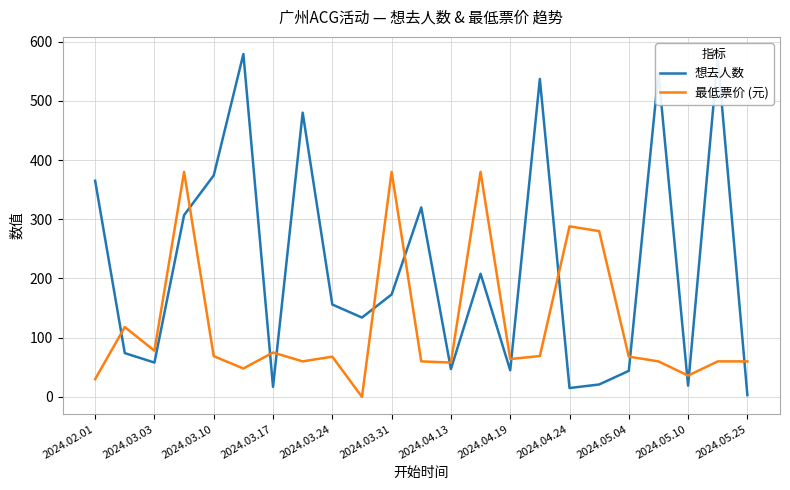

Which series has the widest spread of values?

想去人数